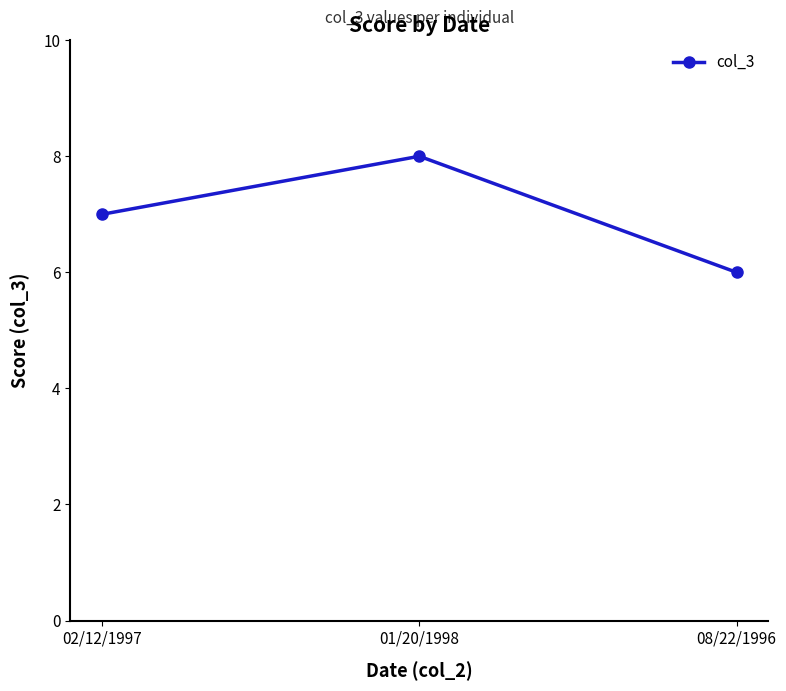

How many values are below 7?

1